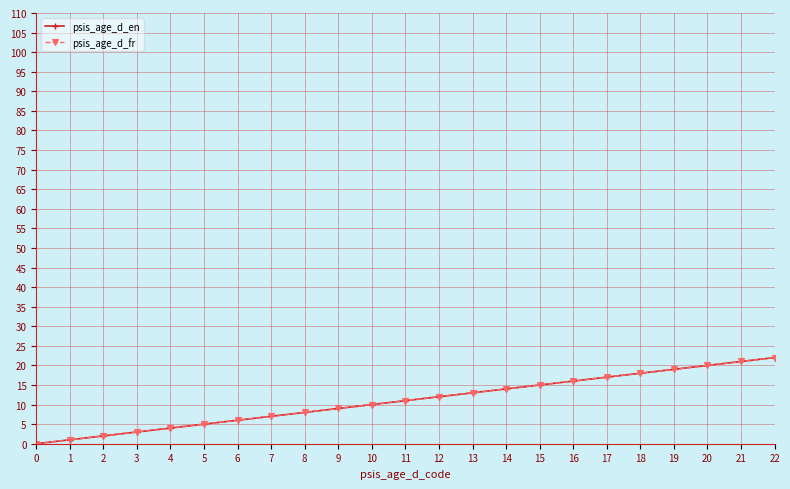

Which has a higher value, 15 or 12?

15